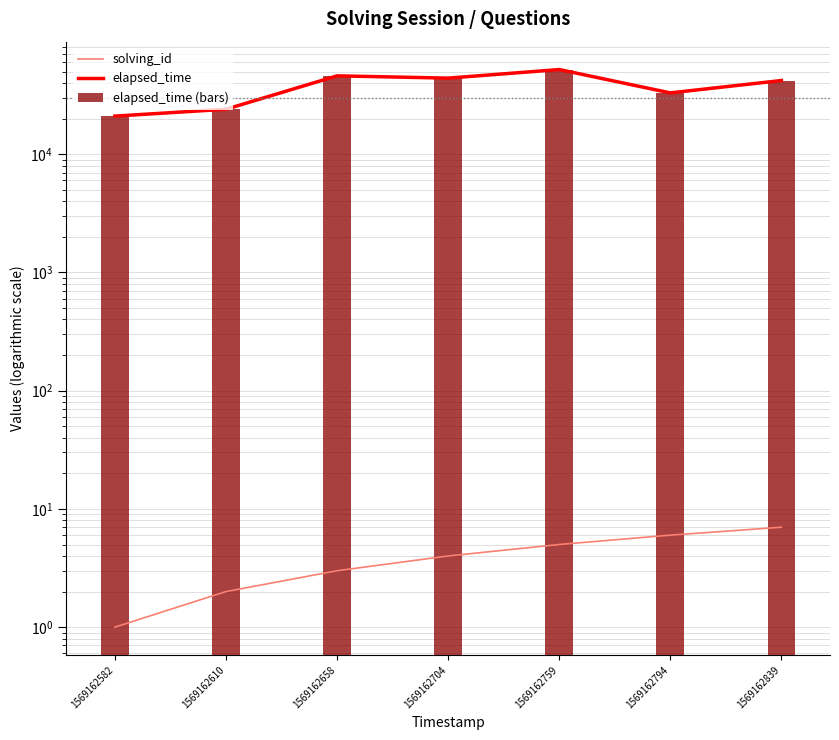

Reading left to right, list all the values displayed in this chart.

solving_id: 1	2	3	4	5	6	7
elapsed_time: 21000	24000	46000	44000	52000	33000	42000
elapsed_time (bars): 21000	24000	46000	44000	52000	33000	42000